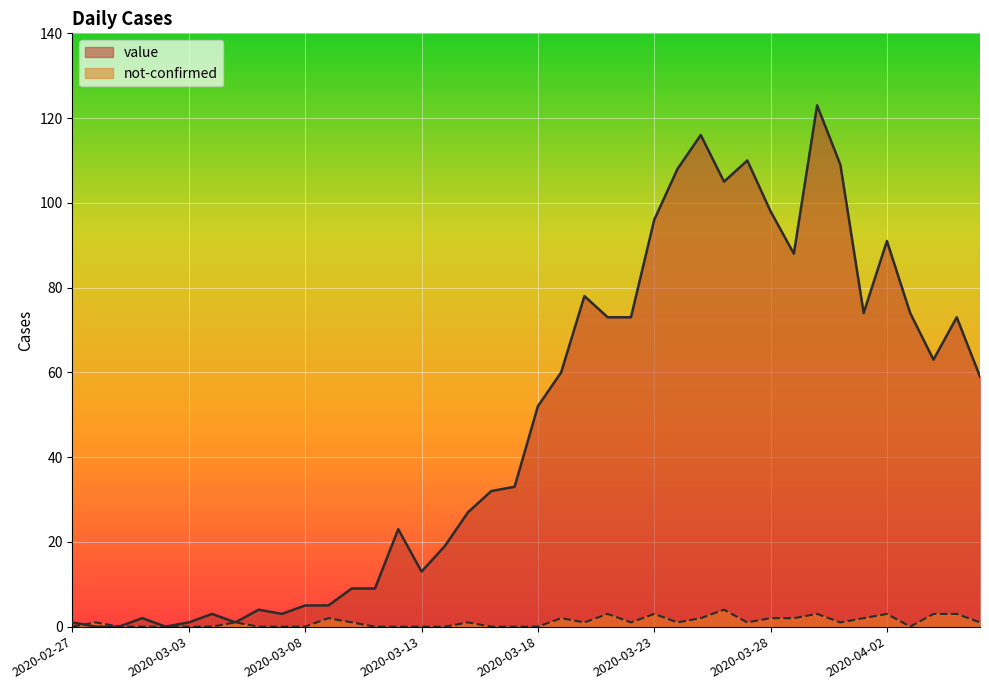

Which has a higher value, 2020-03-17 or 2020-04-04?

2020-04-04